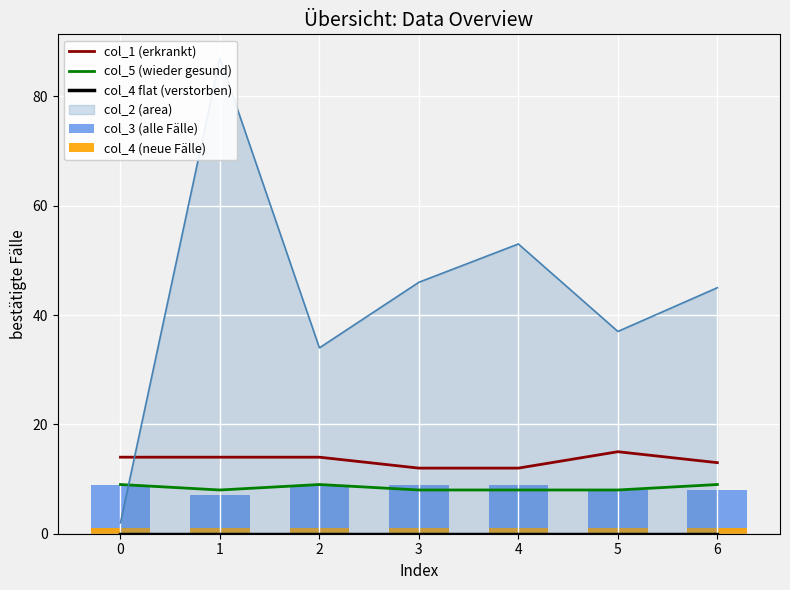

The col_3 (alle Fälle) series shows 2 at 6. True or false?

False